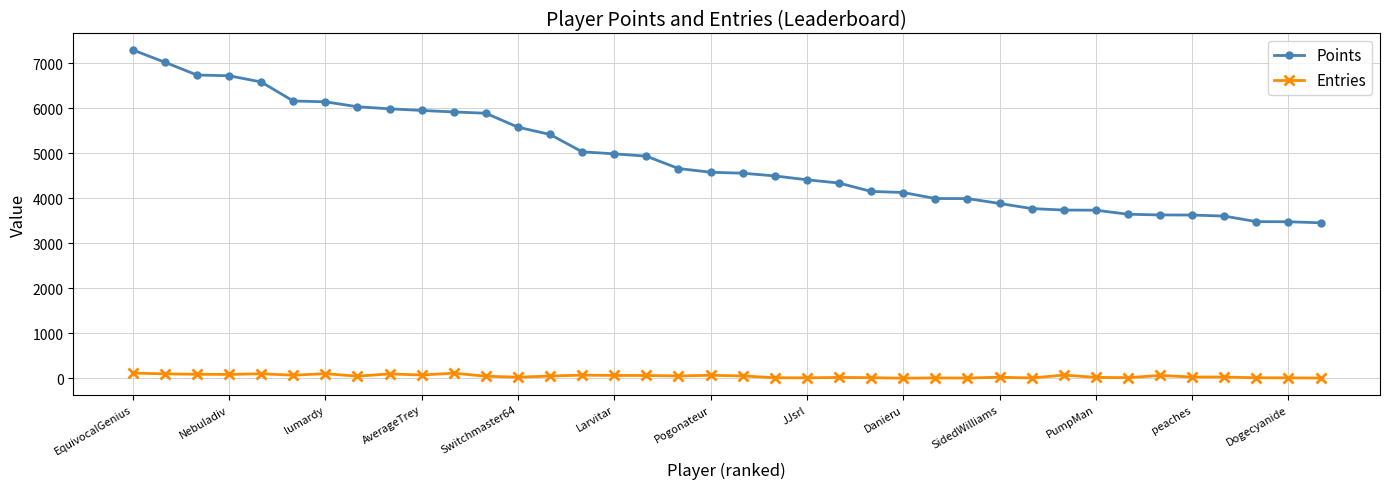

Which series has the largest total across all categories?

Points